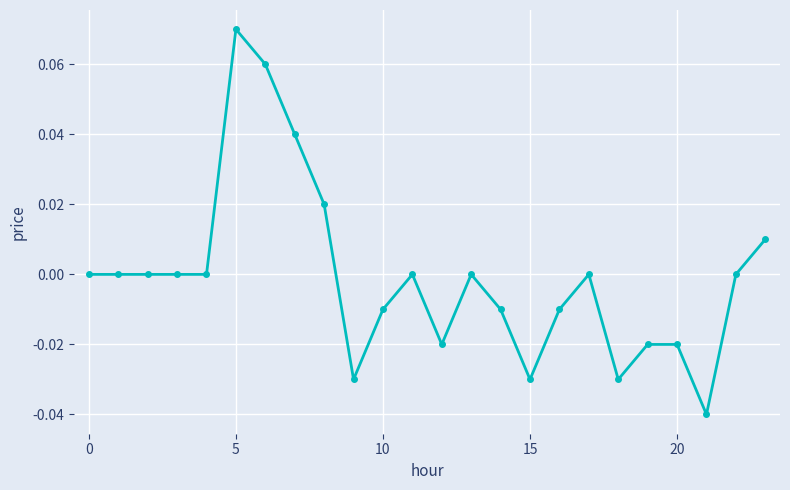

What is the value of the 6th point from the left?

0.1